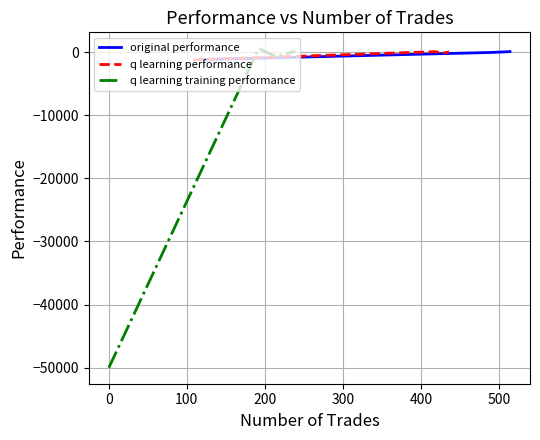

How many data points in q learning performance are less than 20?

2